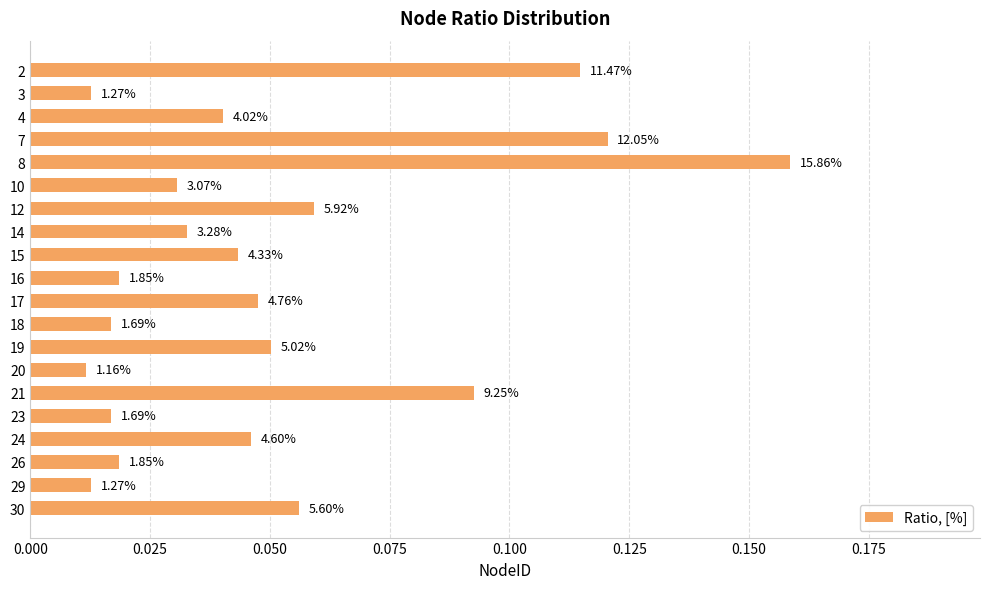

How many bars are there in total?

20